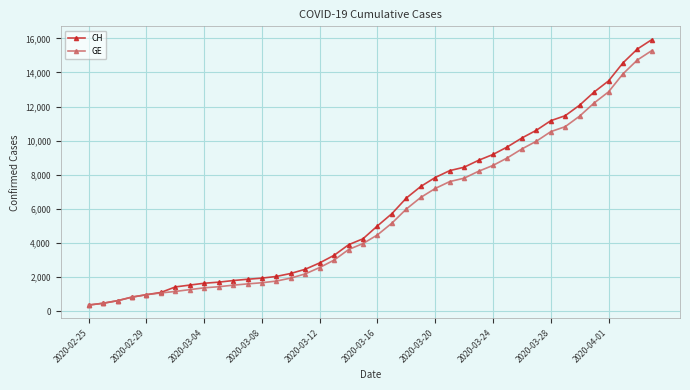

What is the maximum value for GE?

15284